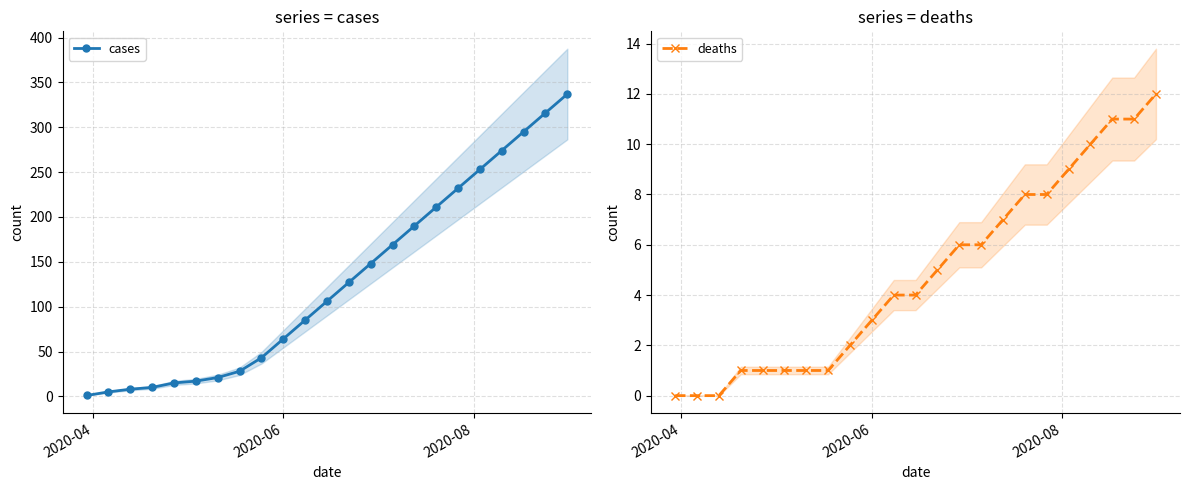

What is the maximum value for cases?

337